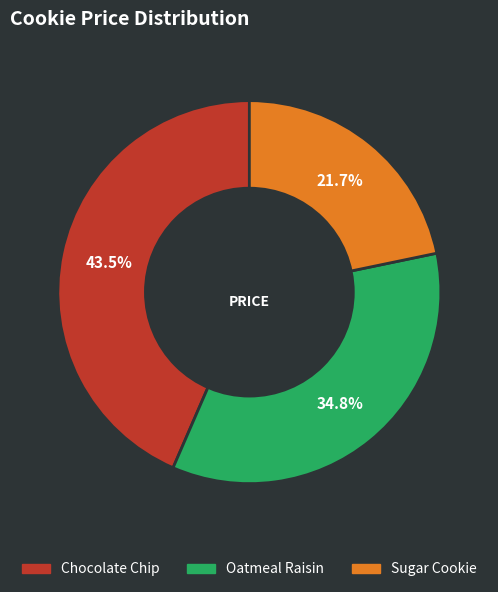

What is the largest slice in the pie chart?

Chocolate Chip